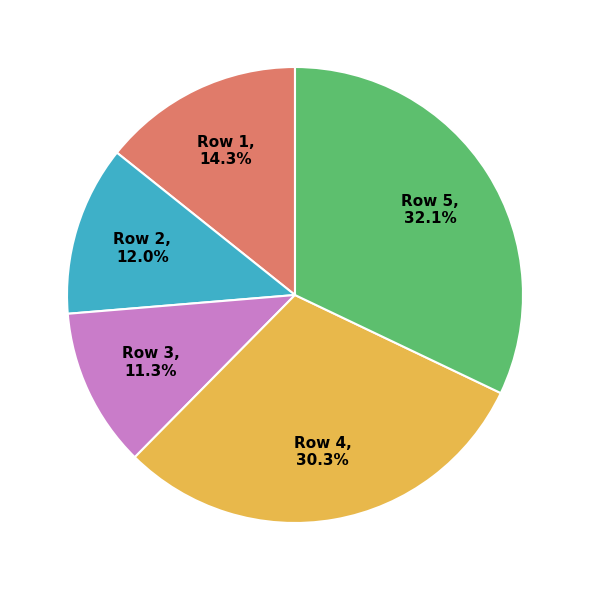

Rank the categories by value from highest to lowest.

Row 5, Row 4, Row 1, Row 2, Row 3